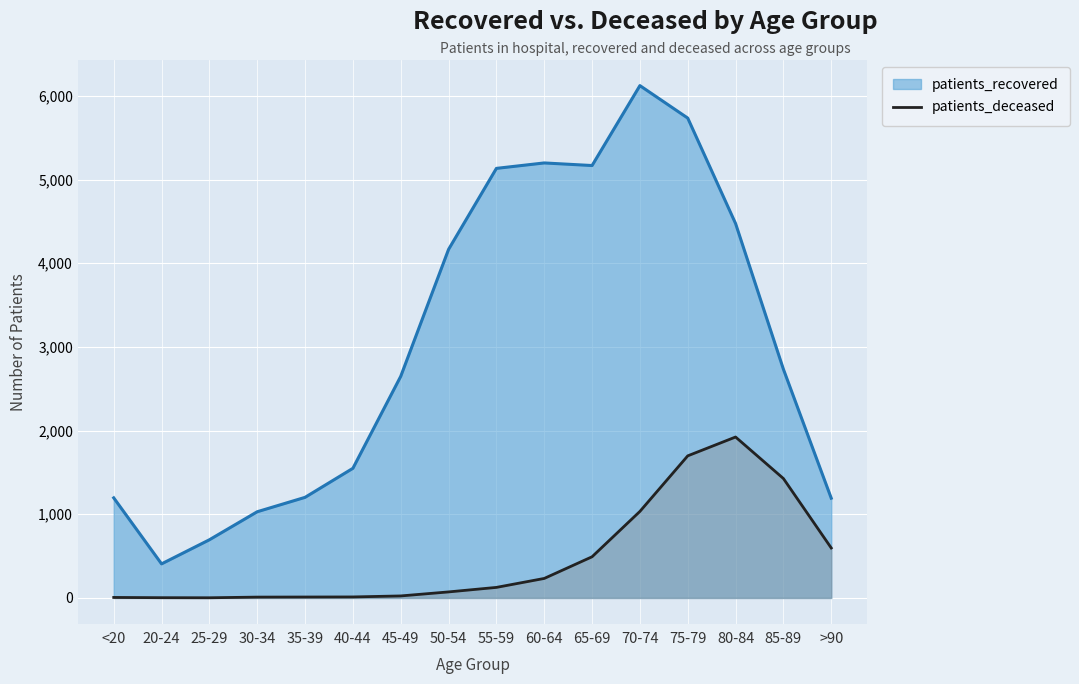

Is it true that the value at 75-79 is 1698?

True